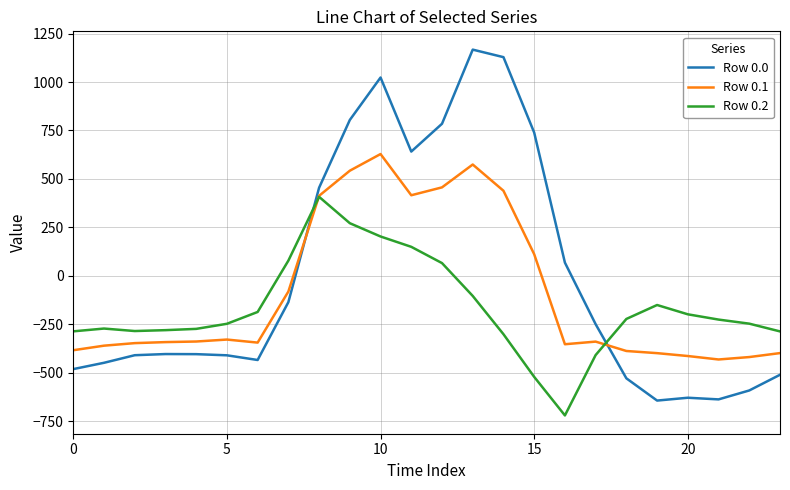

After their last crossing, which series has the higher values: Row 0.0 or Row 0.1?

Row 0.1